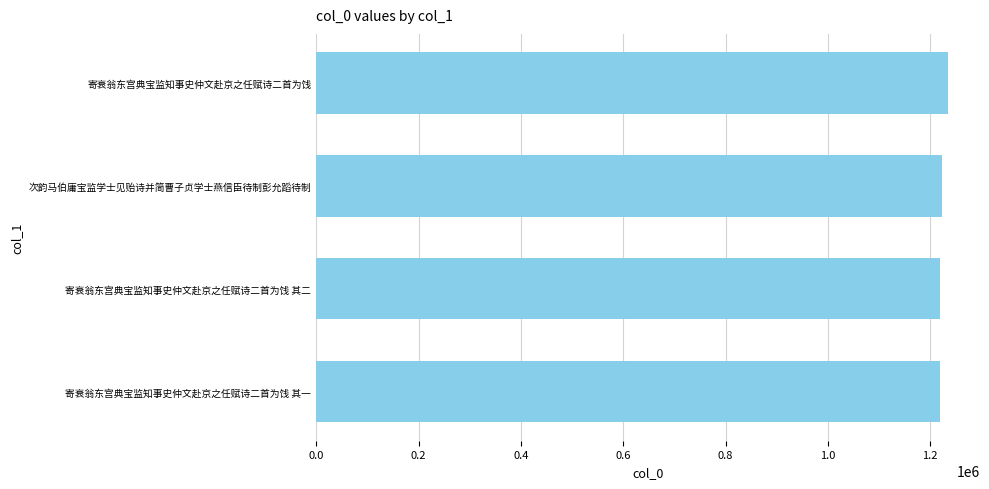

What is the greatest value displayed?

1235572